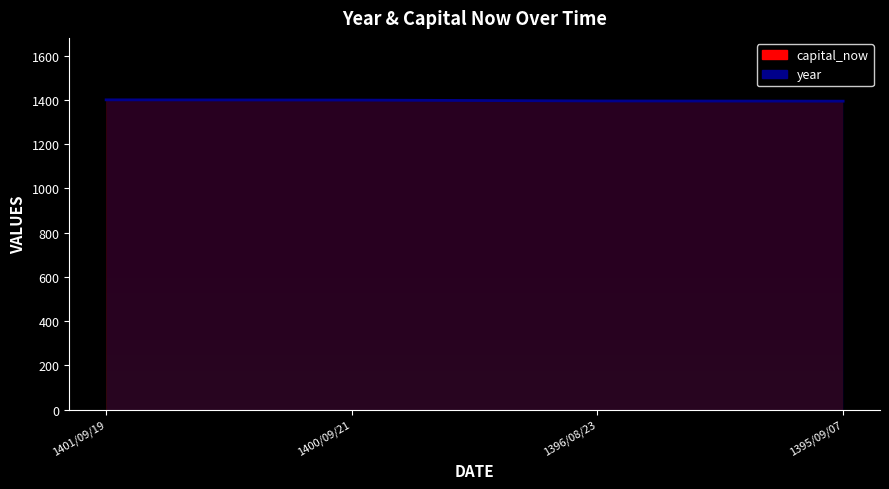

The chart shows a value of 1913 at 1401/09/19. True or false?

False